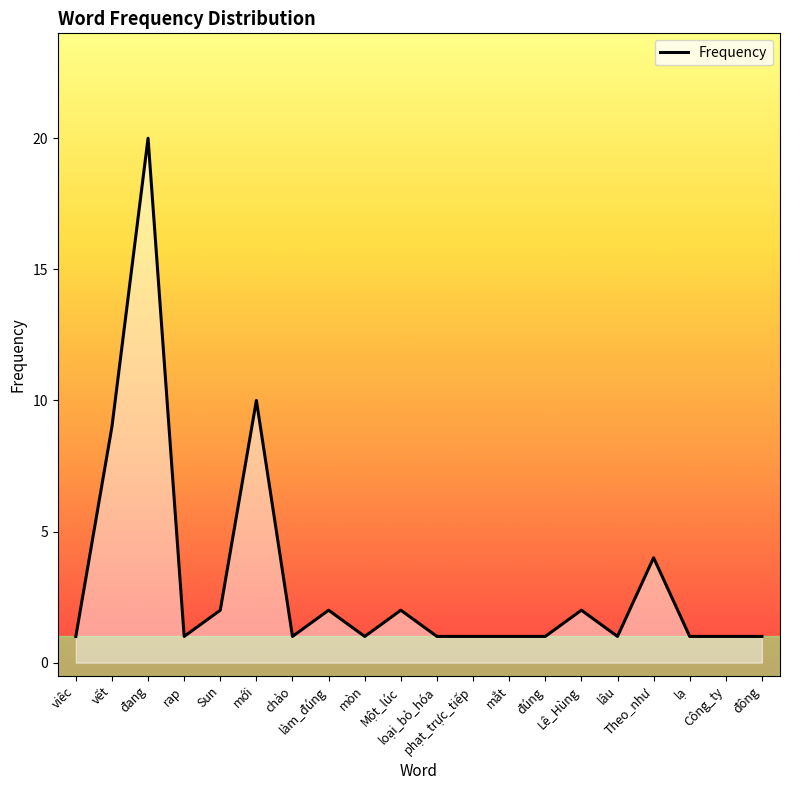

Approximately how many times larger is the value at Lê_Hùng compared to Theo_như?

0.5